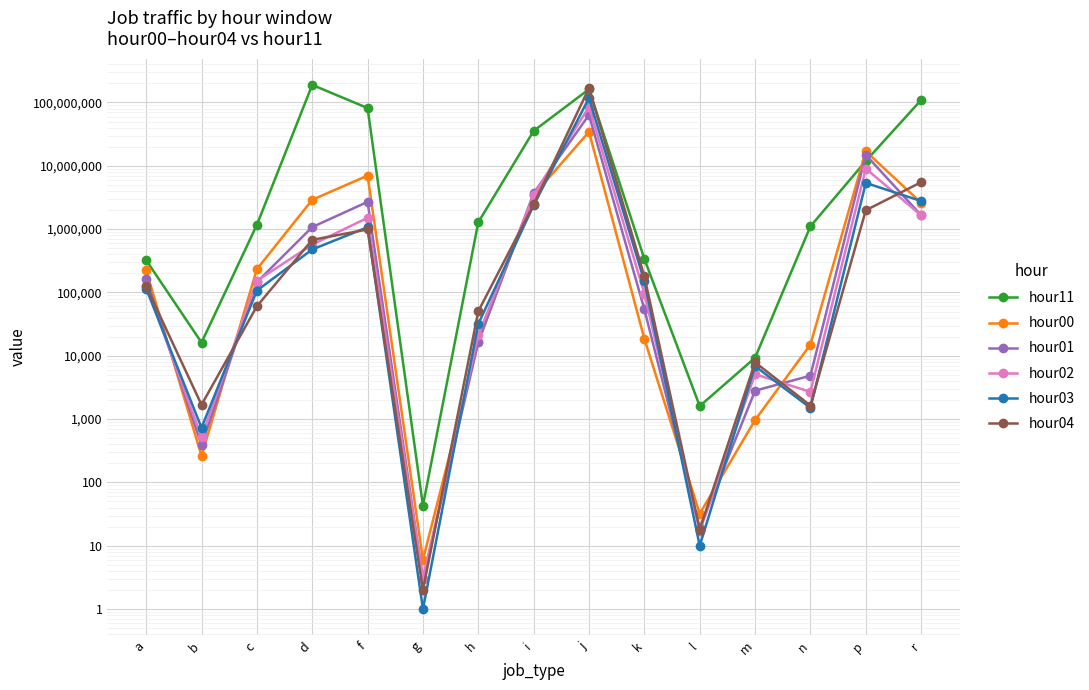

What are all the series names shown in the legend?

hour11, hour00, hour01, hour02, hour03, hour04